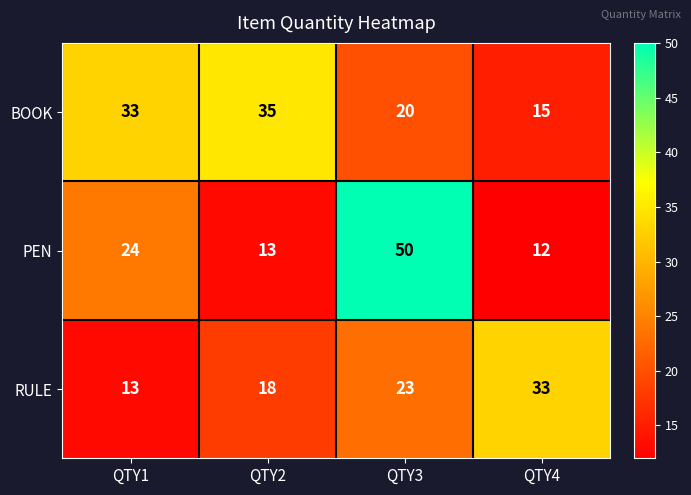

Which series has the largest range (max minus min)?

PEN